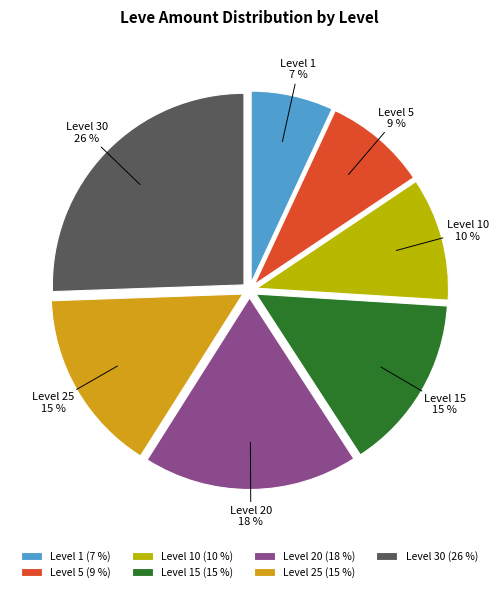

Is the sum of Level 25 and Level 5 greater than half?

No